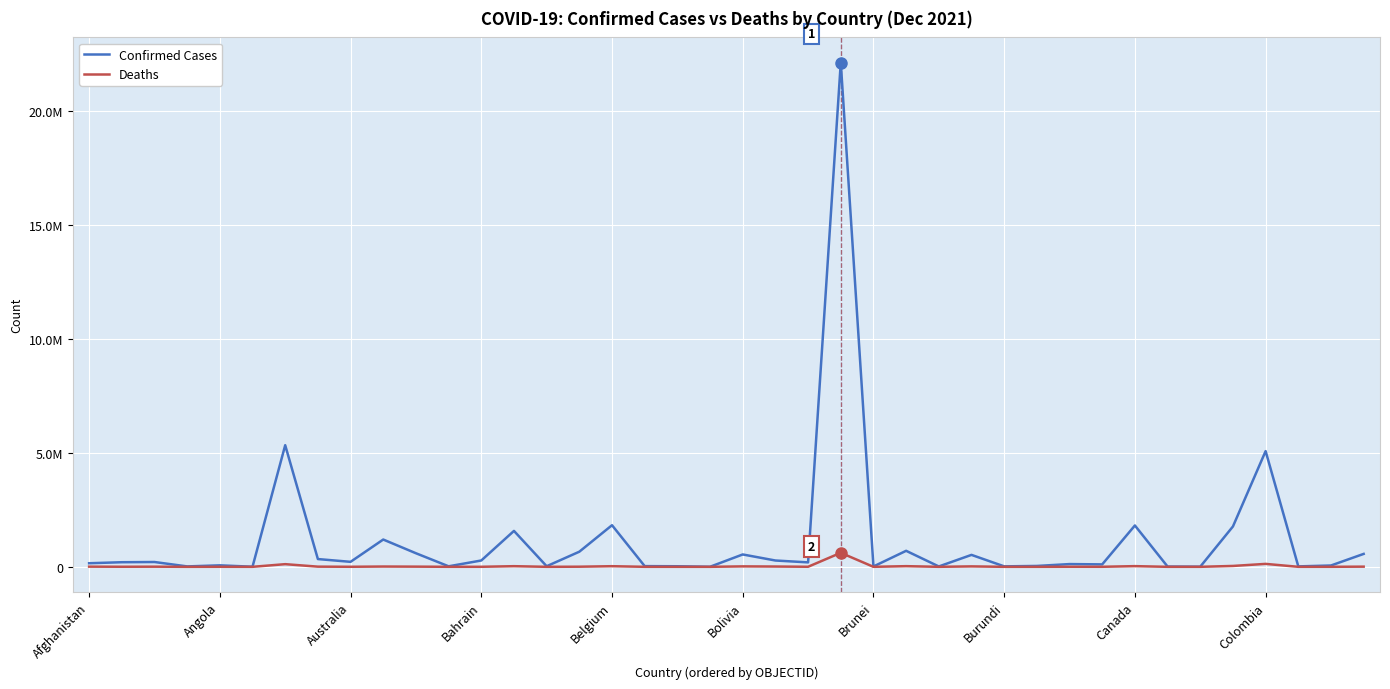

What are all the series names shown in the legend?

Confirmed Cases, Deaths